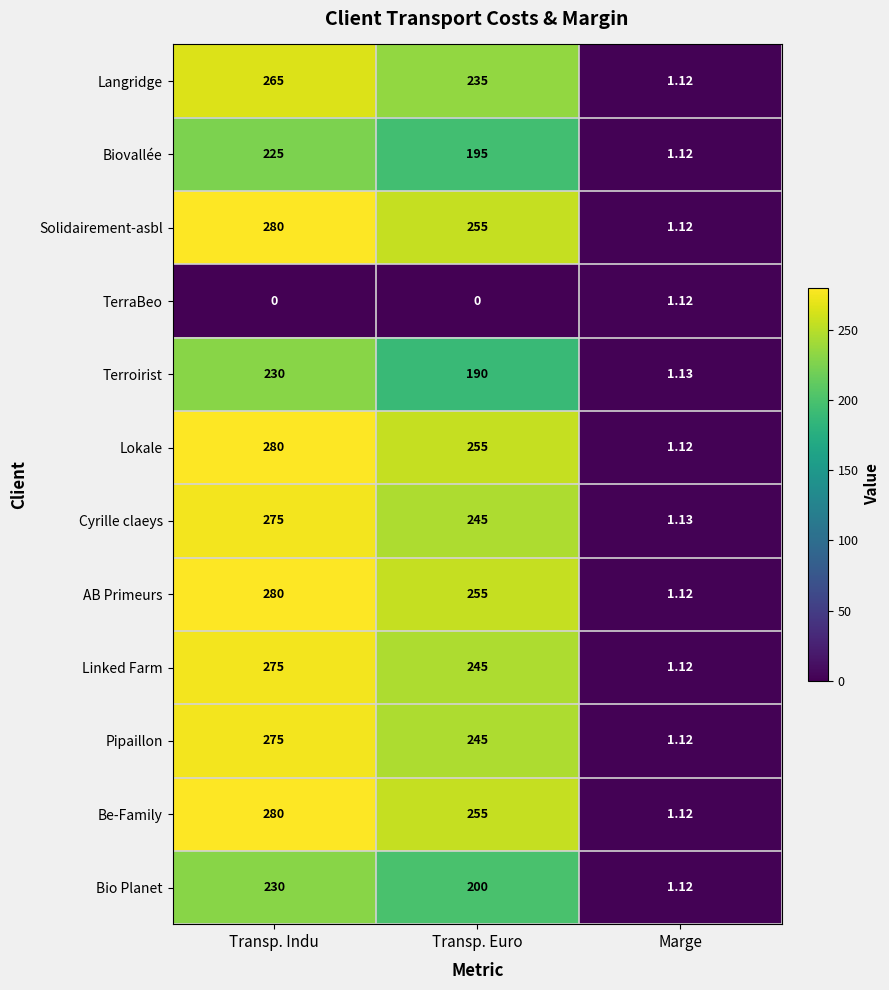

Where is Solidairement-asbl nearest to the value 140?

Transp. Euro